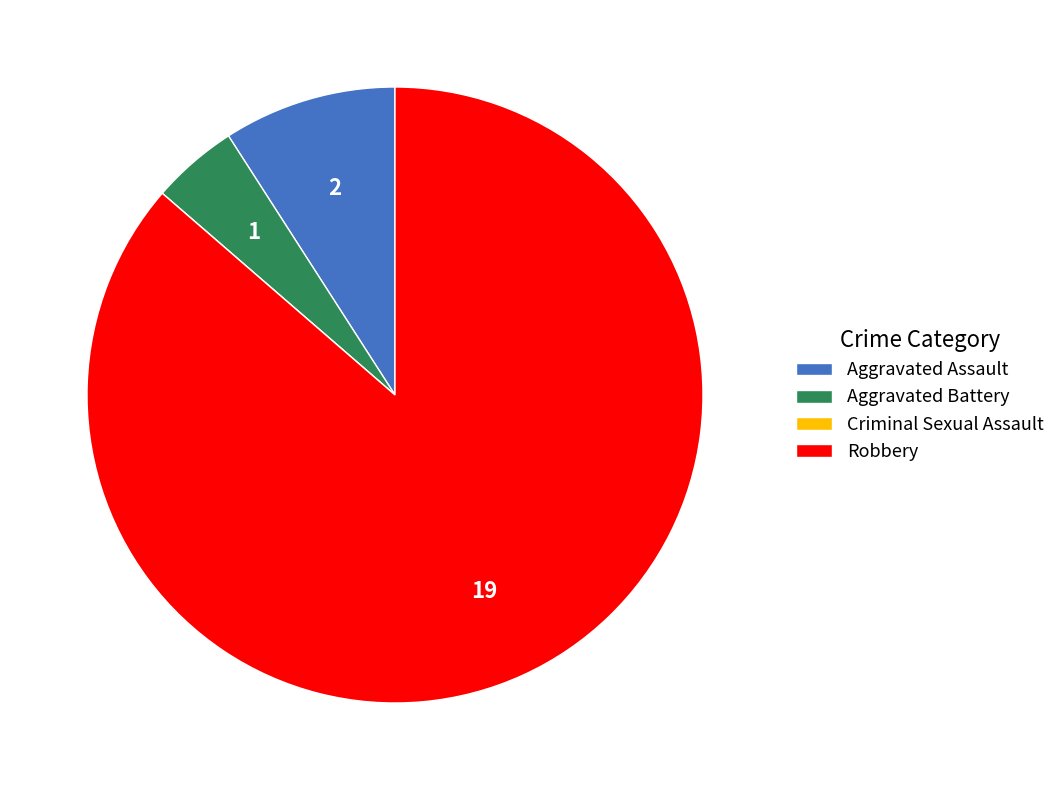

Is it true that Aggravated Assault is 9% of the pie?

True